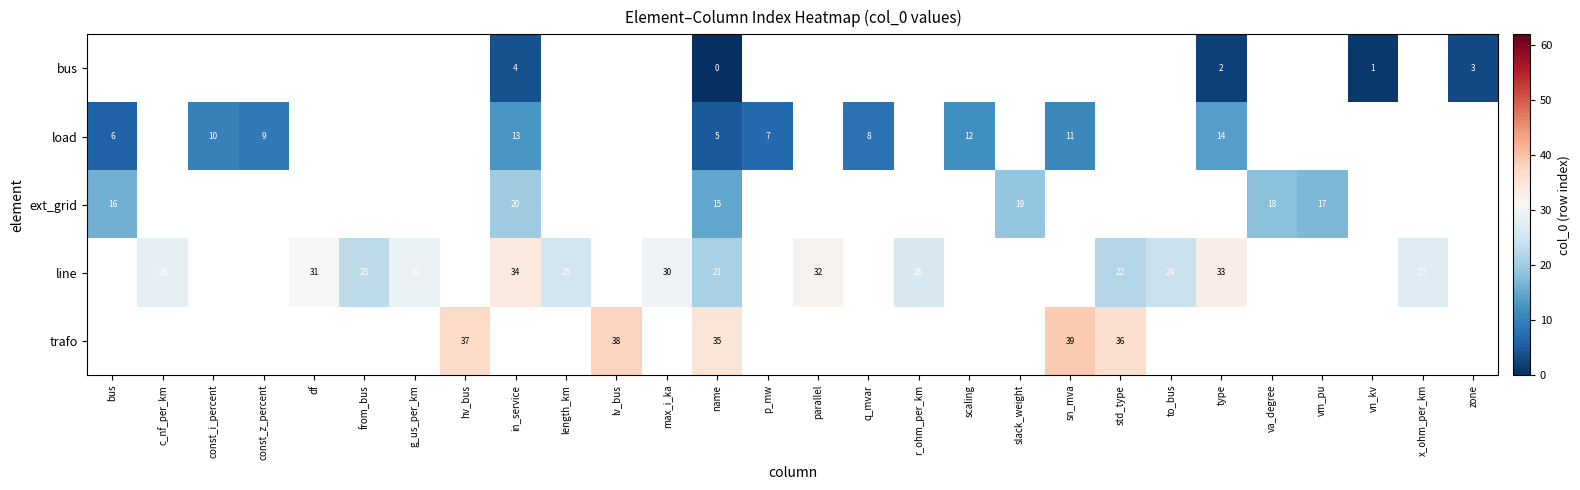

What is the difference between the load values at p_mw and in_service?

6